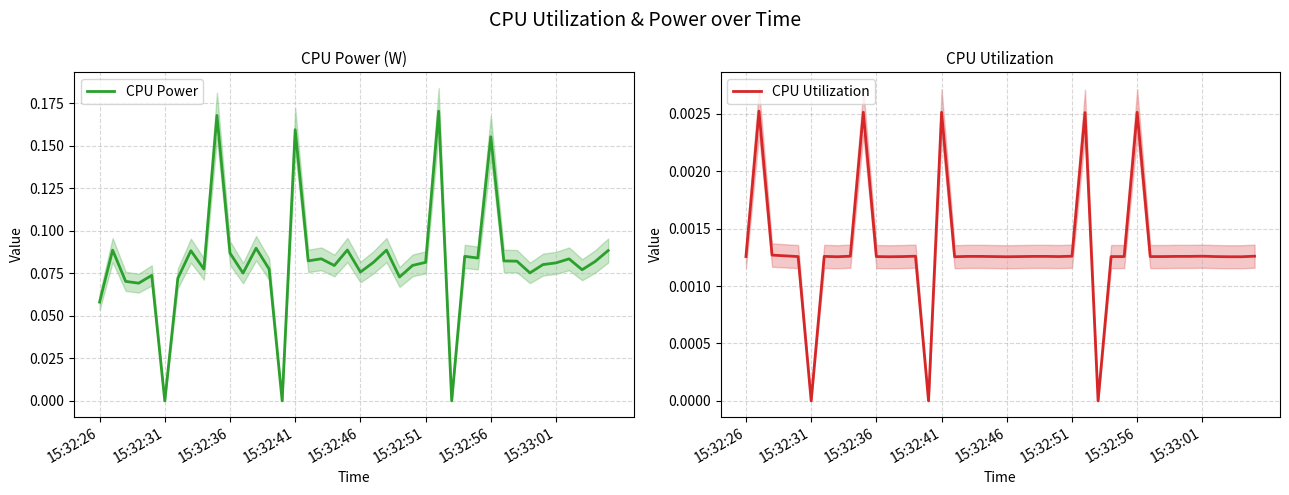

How many CPU Utilization values are between 0 and 1?

40